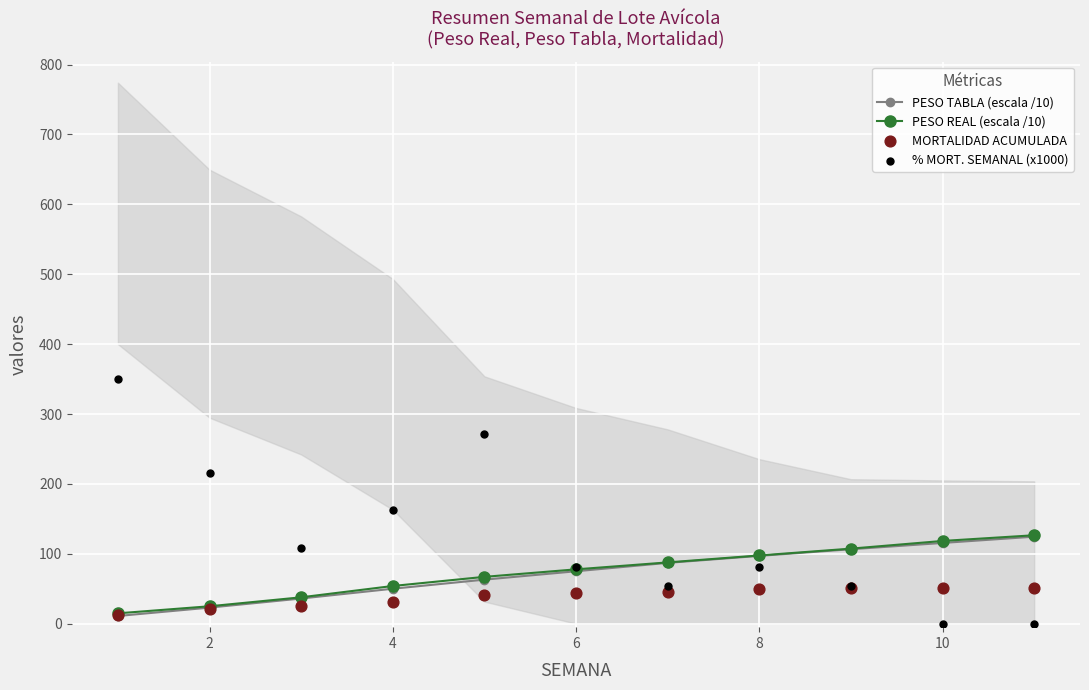

Which series reaches the minimum Y coordinate?

% MORT. SEMANAL (x1000)